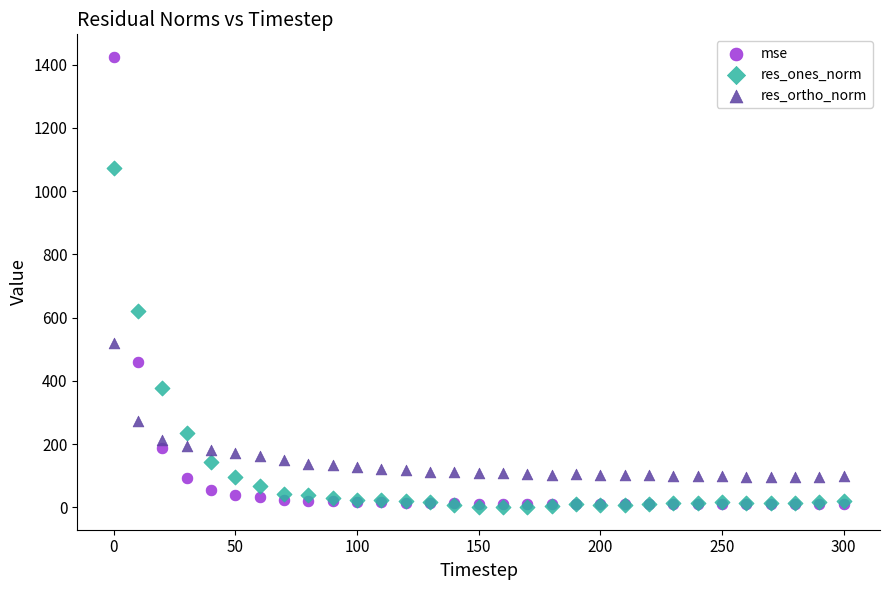

In the res_ones_norm series, what Y value is closest to 537?

620.3